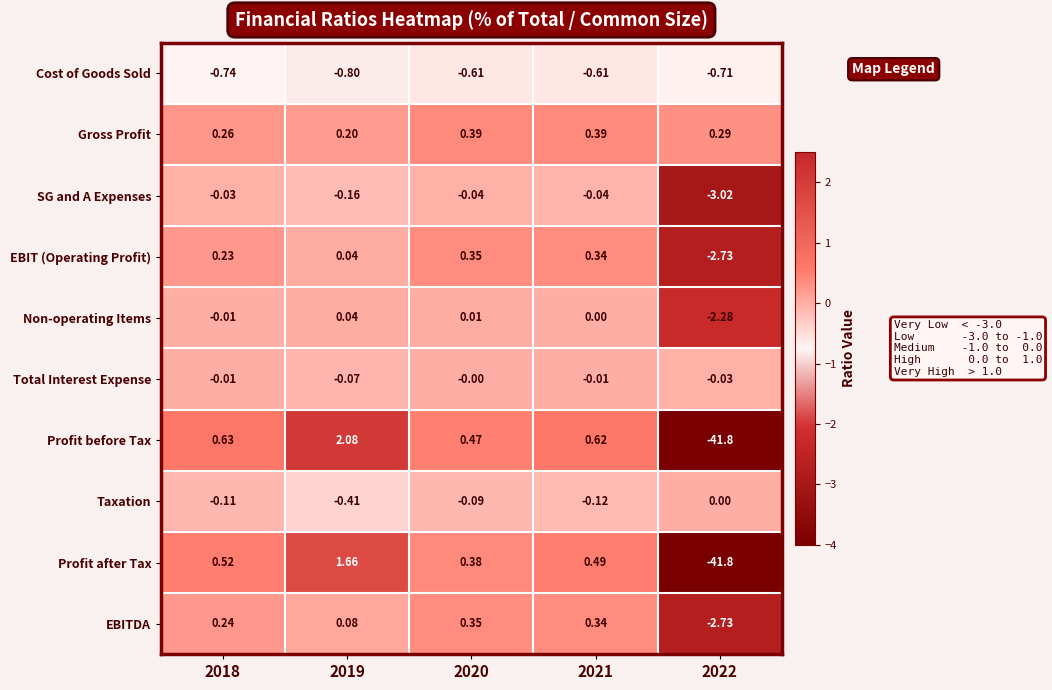

Which series has the largest total across all categories?

Gross Profit